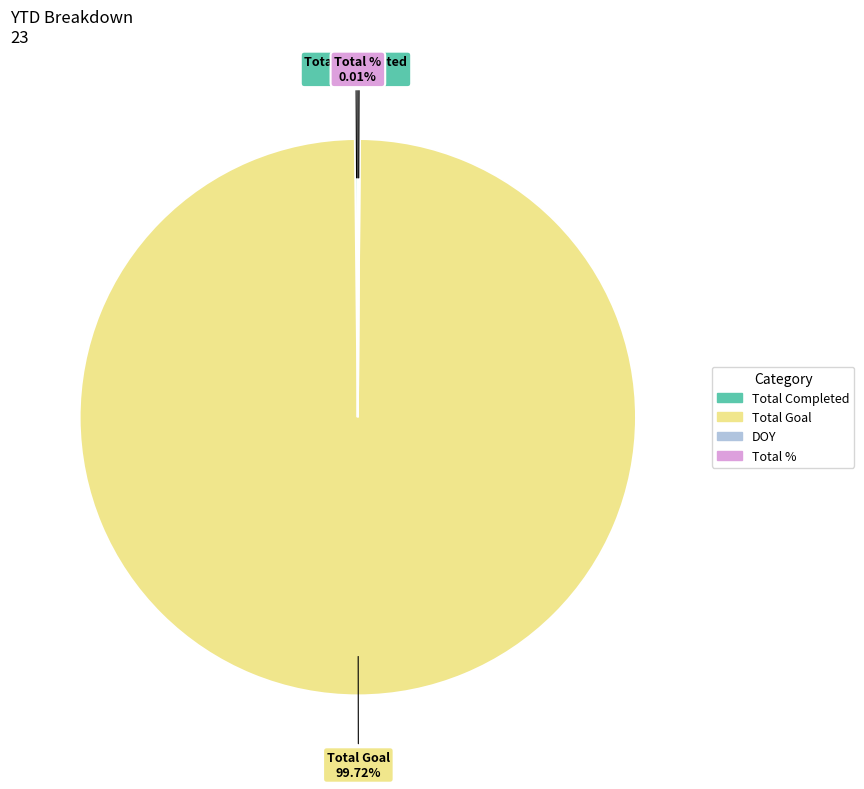

Which slice is the largest?

Total Goal